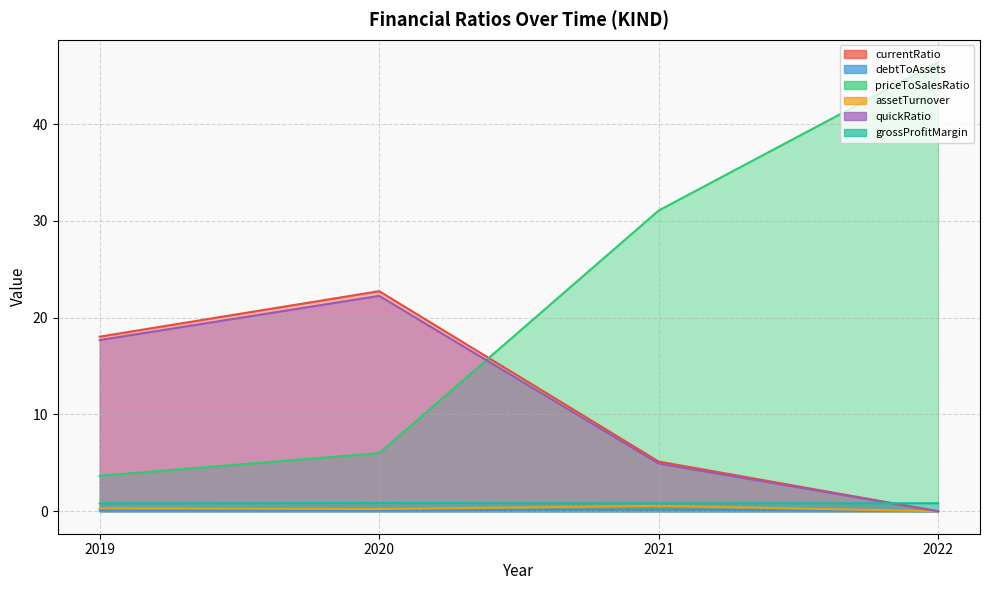

The currentRatio series shows 3.4 at 2021. True or false?

False